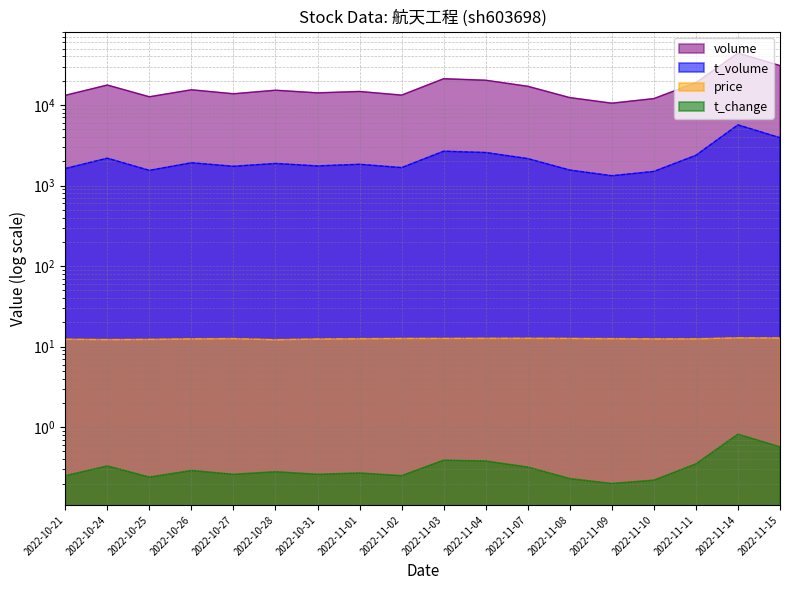

What is the sum of all price values?

225.4